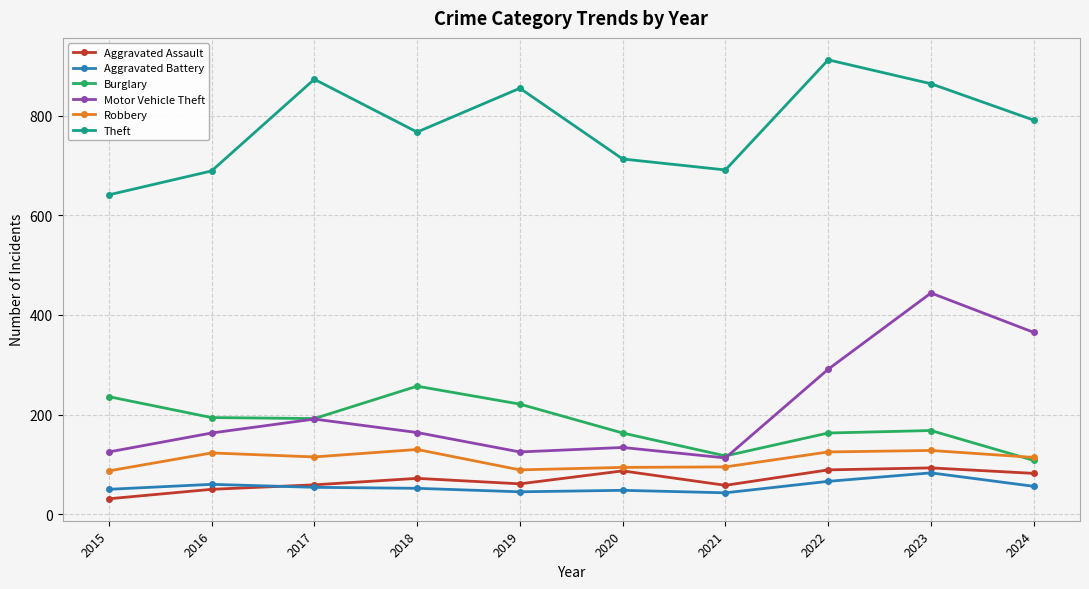

True or false: Motor Vehicle Theft has a value of 164 at 2018.

True